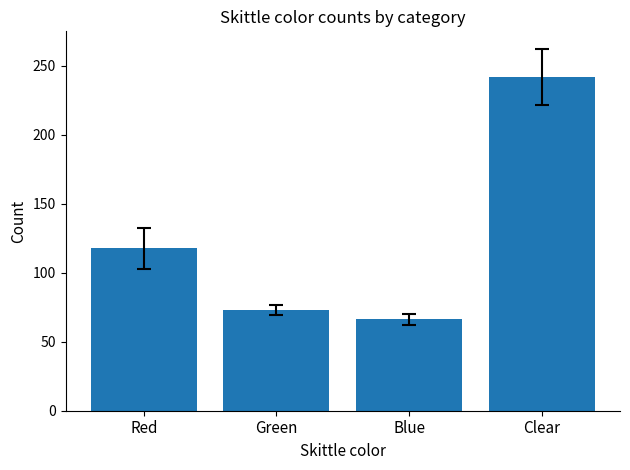

Rank the categories by value from highest to lowest.

Clear, Red, Green, Blue